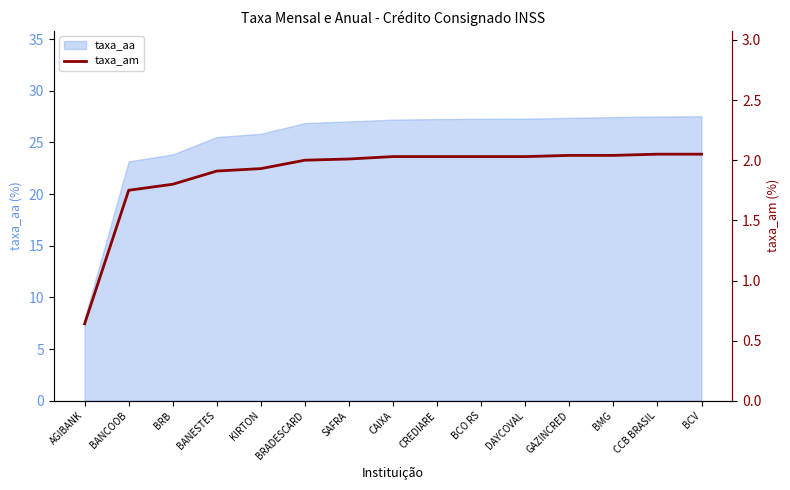

True or false: the data shows 0.4 at CAIXA.

False